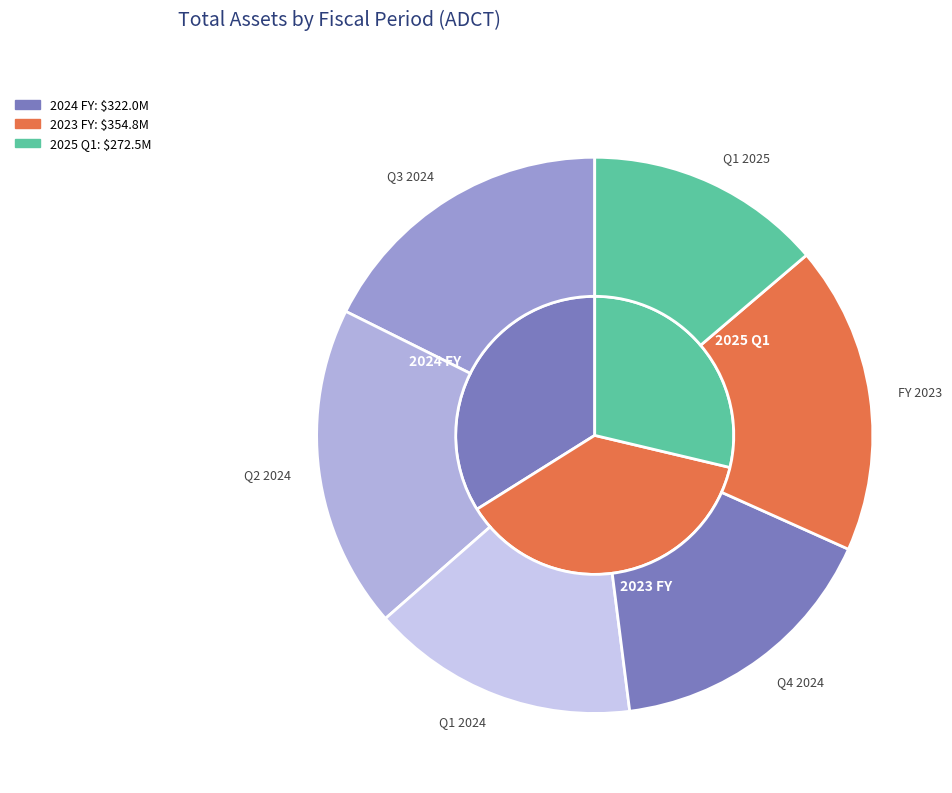

Is it true that 2024 Q3 is 18% of the pie?

True